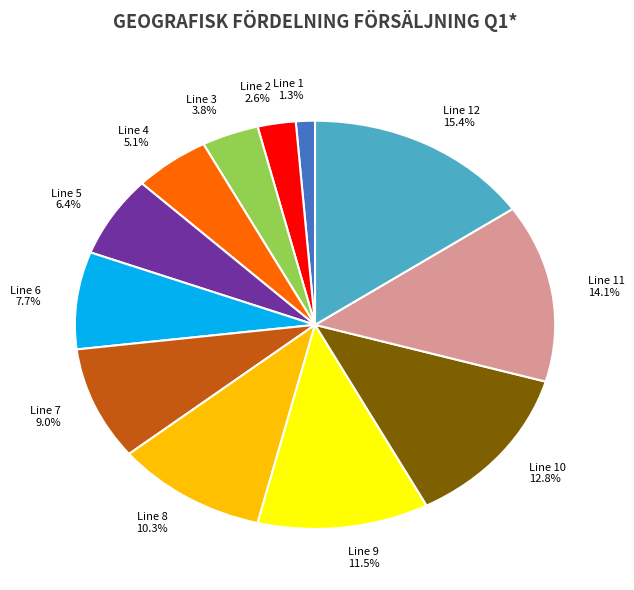

Which has a higher value, Line 3 or Line 1?

Line 3